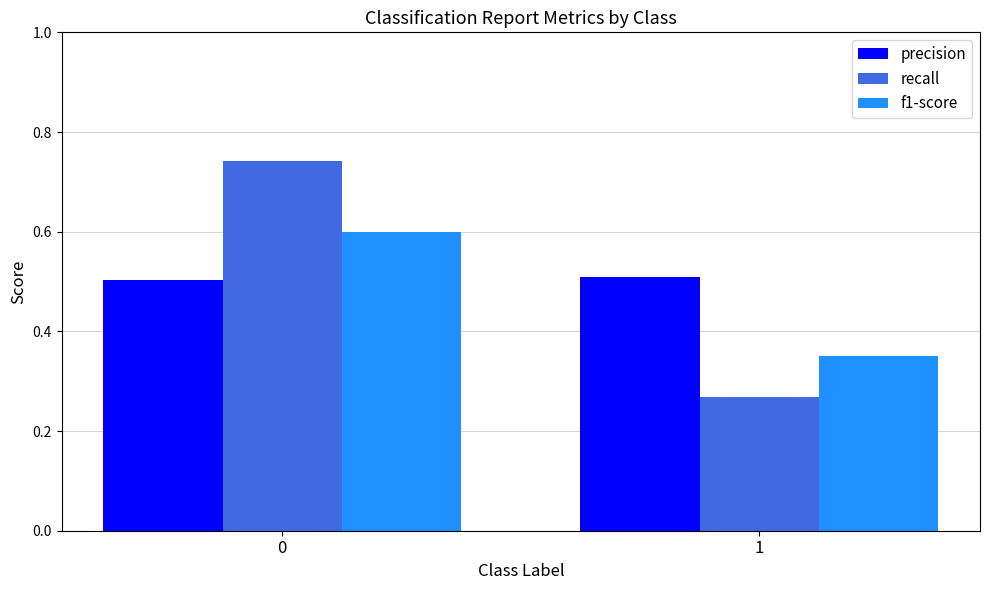

What is the value of the precision bar at the 1st from the left?

0.5